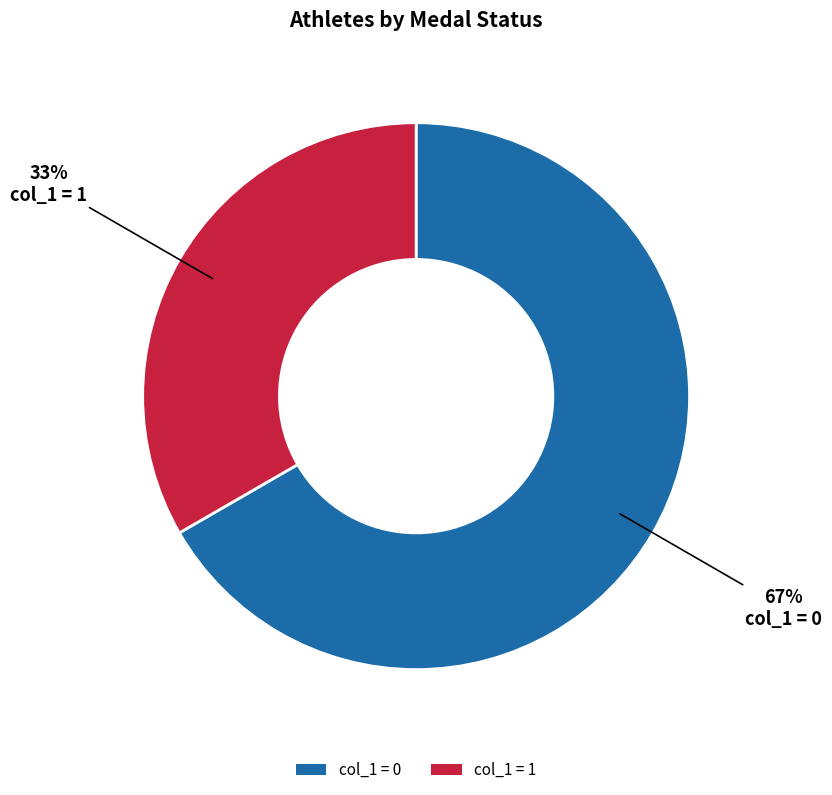

To the nearest percent, what is the combined percentage of col_1 = 1 and col_1 = 0?

100%